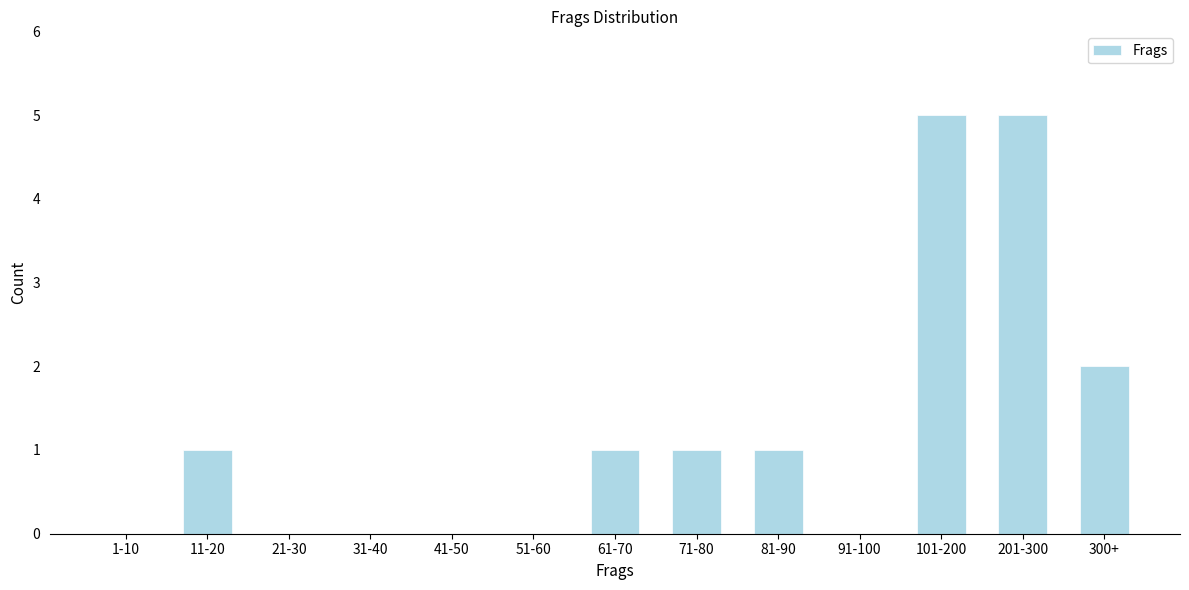

Reading left to right, transcribe all the data shown in this chart.

1-10=0	11-20=1	21-30=0	31-40=0	41-50=0	51-60=0	61-70=1	71-80=1	81-90=1	91-100=0	101-200=5	201-300=5	300+=2